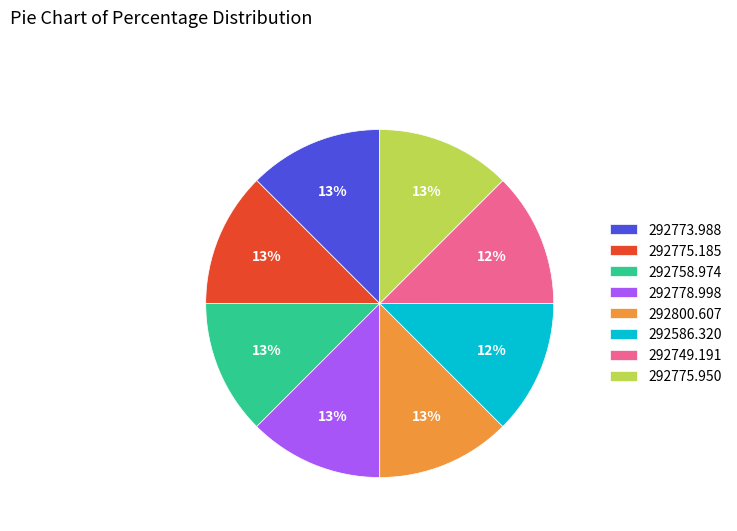

Does 292749.191 represent more than half of the total?

No